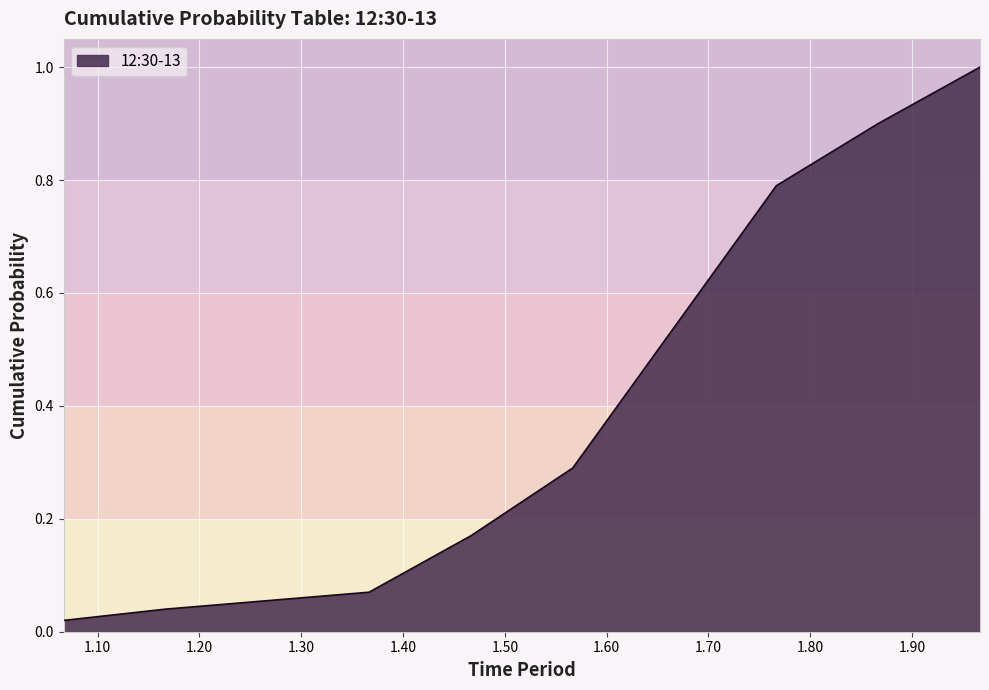

What is the maximum value shown in the chart?

1.0